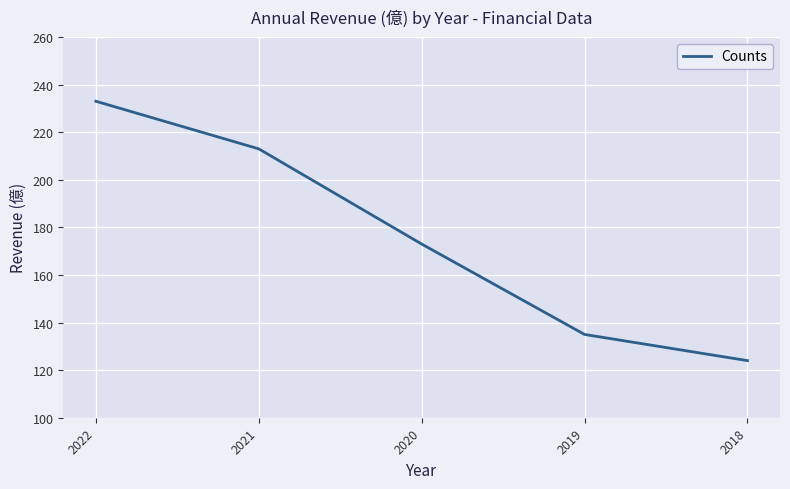

Reading left to right, extract all data points from this chart.

2022=233	2021=213	2020=173	2019=135	2018=124